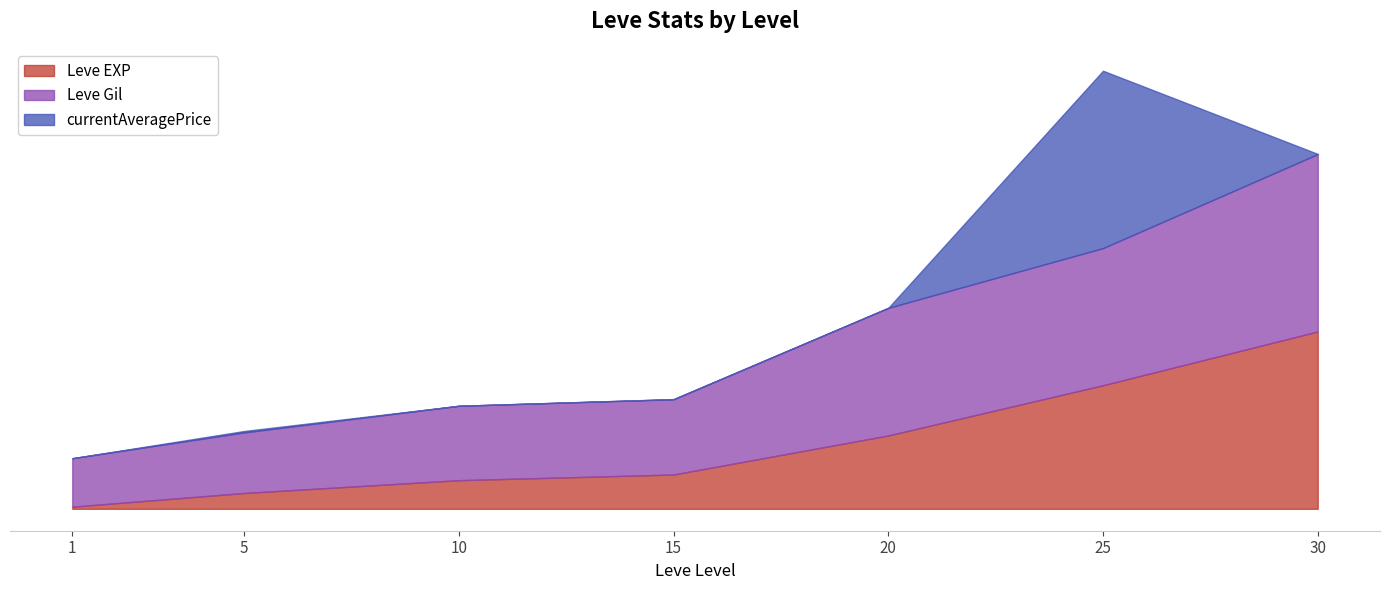

What is the sum of all Leve EXP values?

256664.1